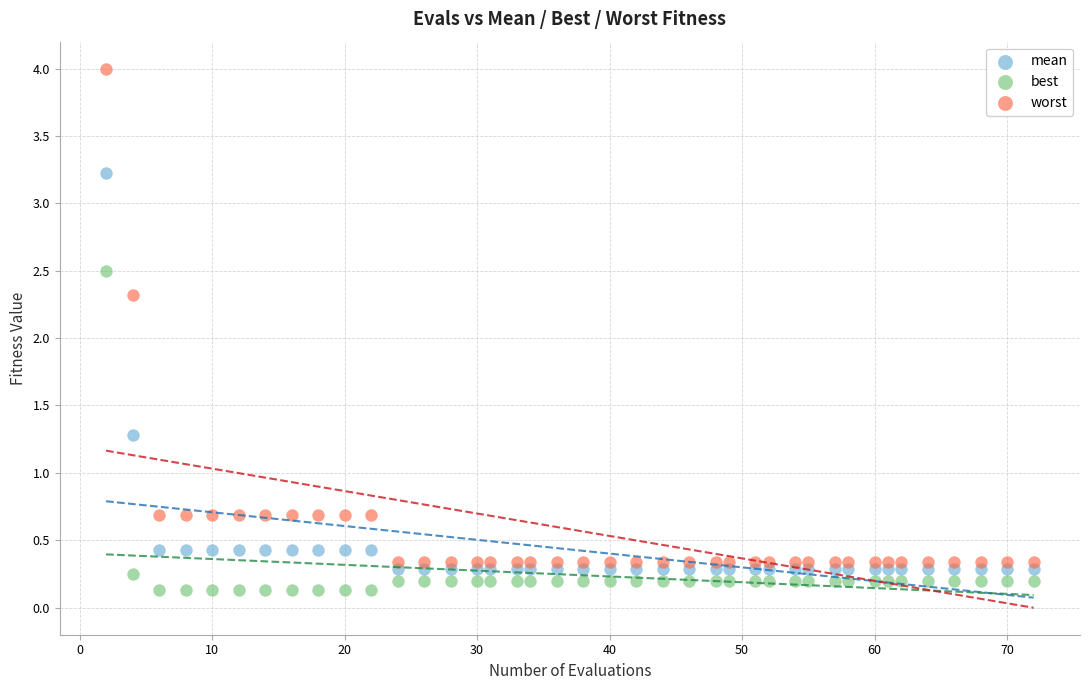

Which series has the widest spread of Y values?

worst